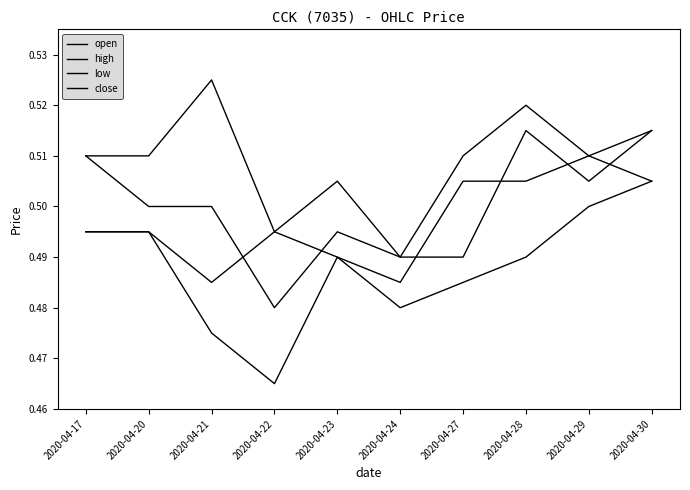

Does the chart have visible grid lines?

No